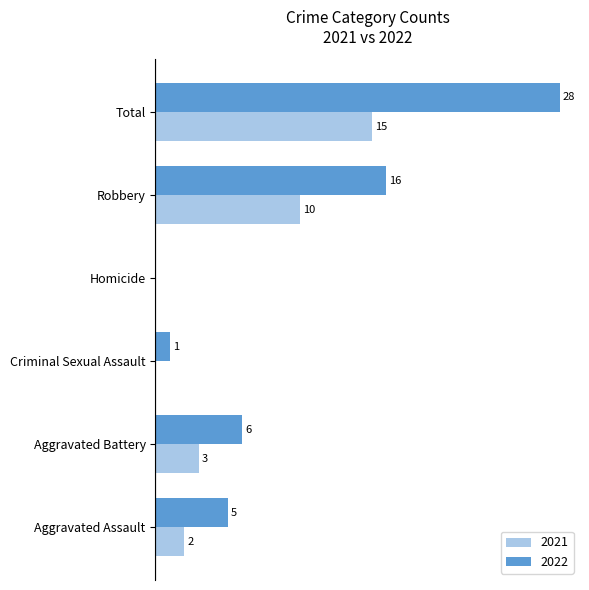

Where is 2021 nearest to the value 7?

Robbery